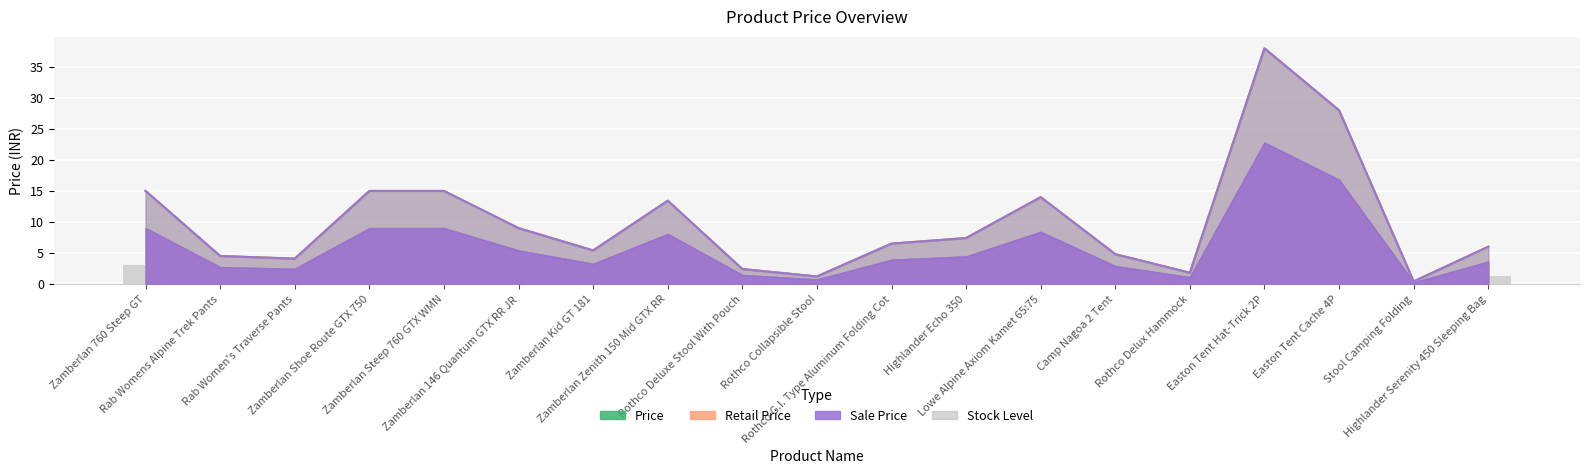

Rank the categories by value from highest to lowest.

Easton Tent Hat-Trick 2P, Easton Tent Cache 4P, Zamberlan 760 Steep GT, Zamberlan Shoe Route GTX 750, Zamberlan Steep 760 GTX WMN, Lowe Alpine Axiom Kamet 65:75, Zamberlan Zenith 150 Mid GTX RR, Zamberlan 146 Quantum GTX RR JR, Highlander Echo 350, Rothco G.I. Type Aluminum Folding Cot, Highlander Serenity 450 Sleeping Bag, Zamberlan Kid GT 181, Camp Nagoa 2 Tent, Rab Womens Alpine Trek Pants, Rab Women's Traverse Pants, Rothco Deluxe Stool With Pouch, Rothco Delux Hammock, Rothco Collapsible Stool, Stool Camping Folding